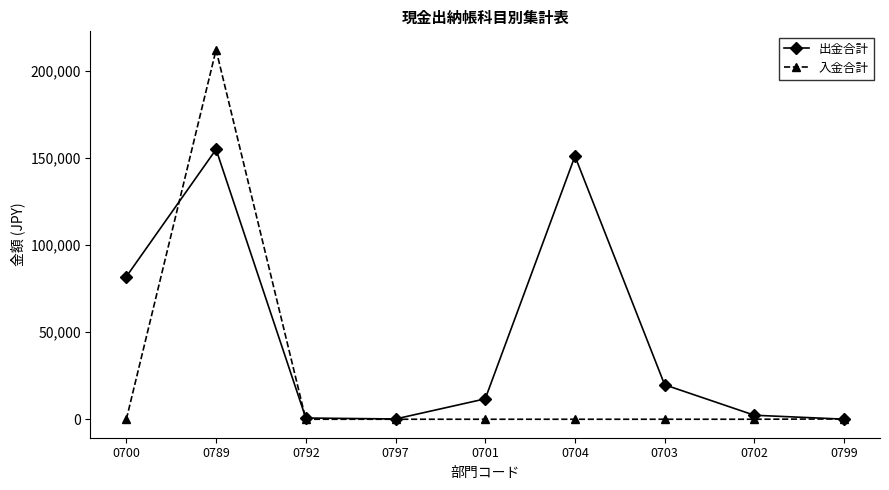

The value of 出金合計 at 0789 is 98473. True or false?

False